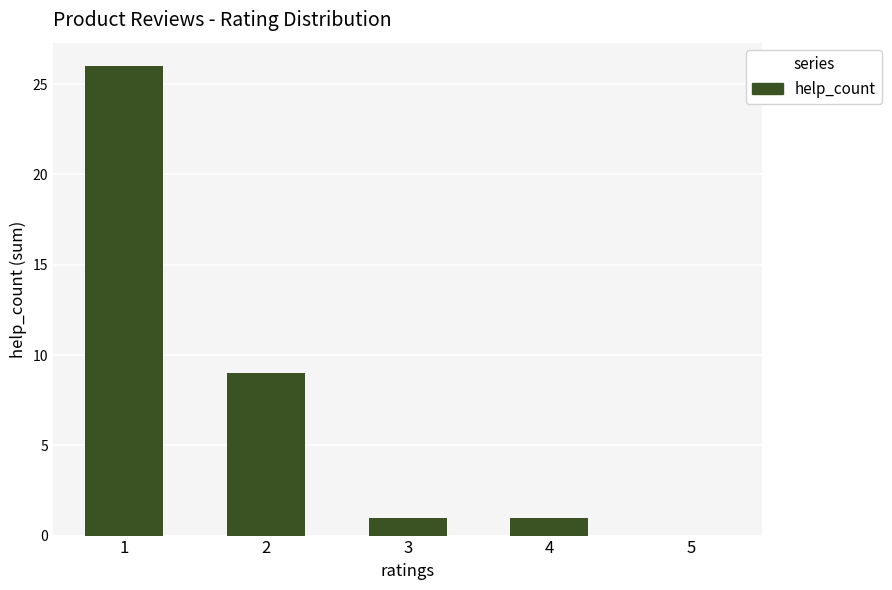

What is the greatest value displayed?

26